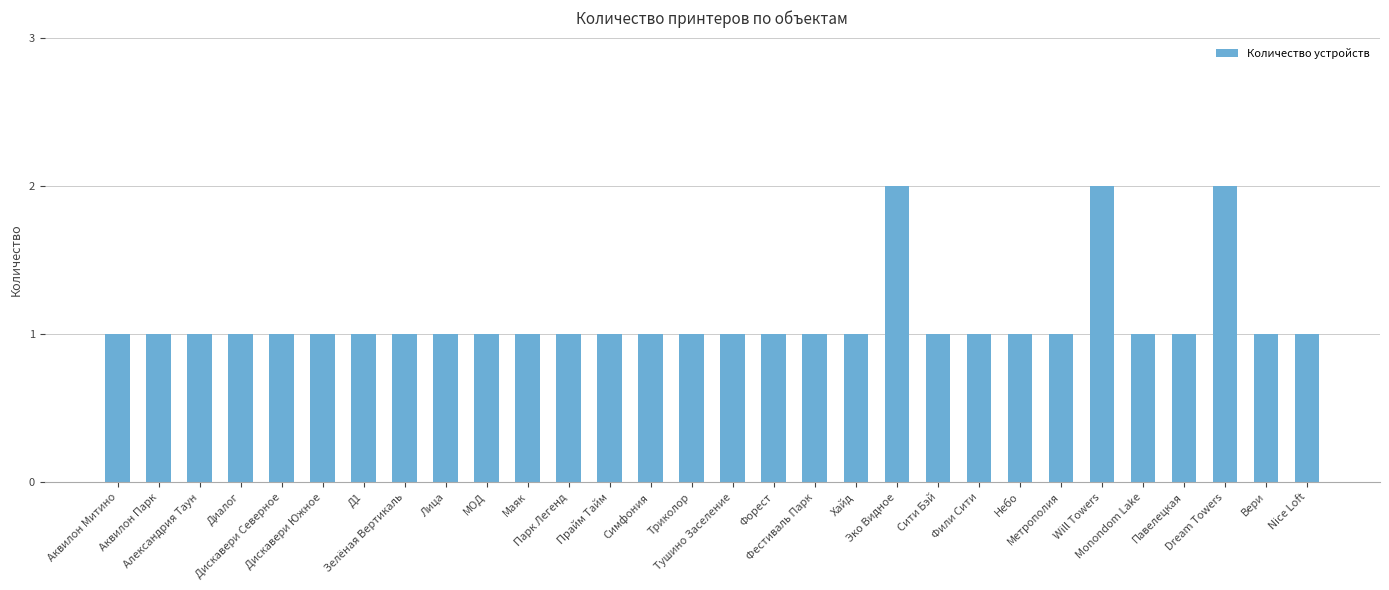

What is the sum of all values?

33